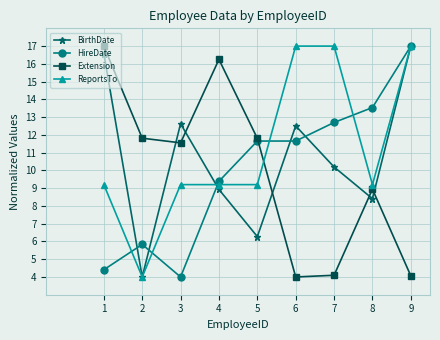

What is the value of the Extension point at the 3rd from the left?

11.6